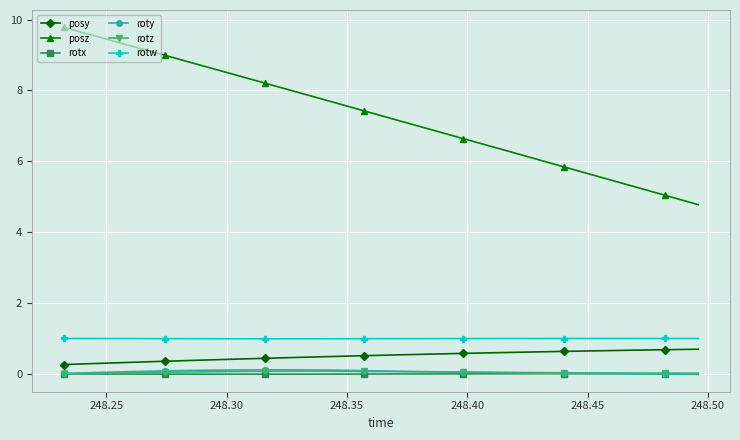

At how many categories does at least one series exceed 4?

20